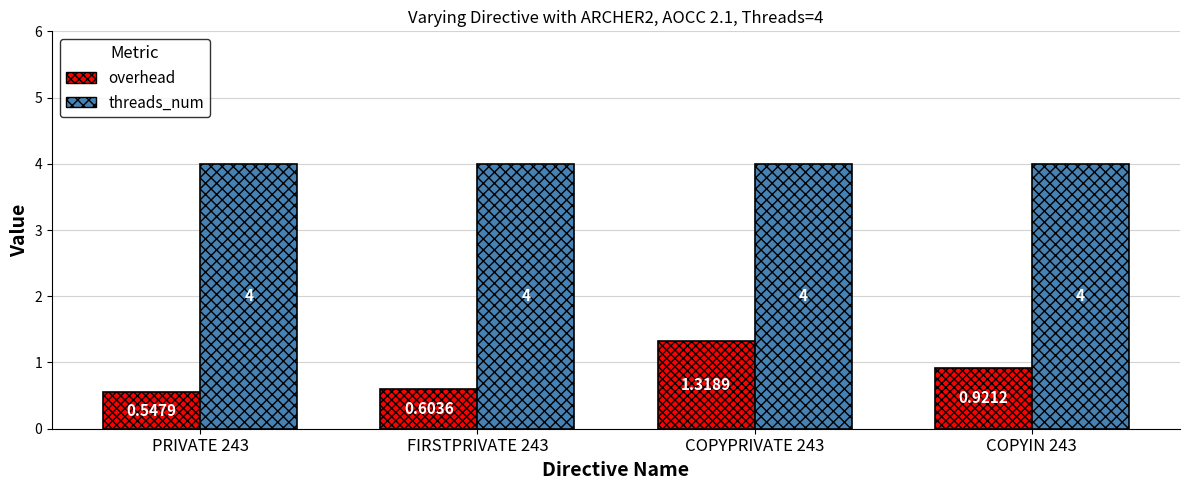

List the series in order of their peak value, lowest first.

overhead, threads_num